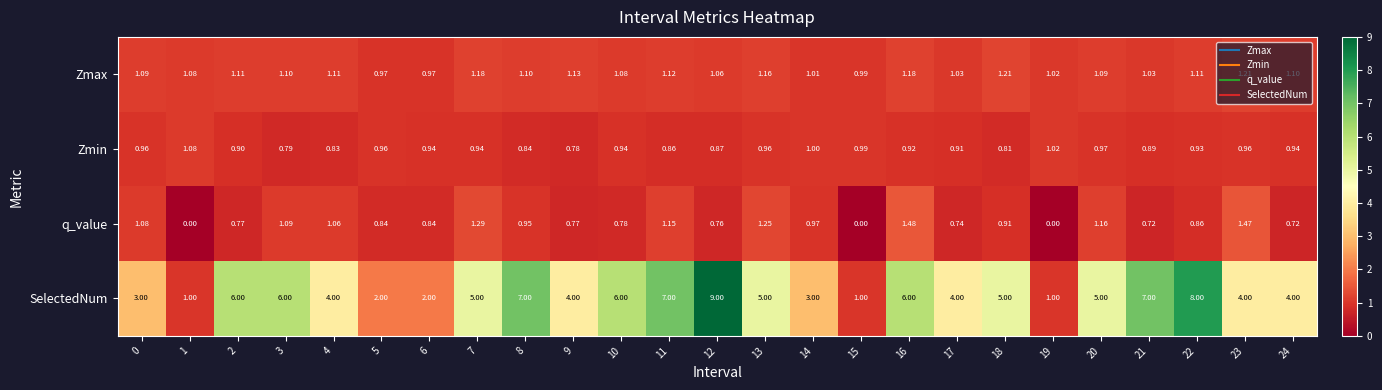

Is the value of Zmin at 21 greater than the value of SelectedNum at 21?

No